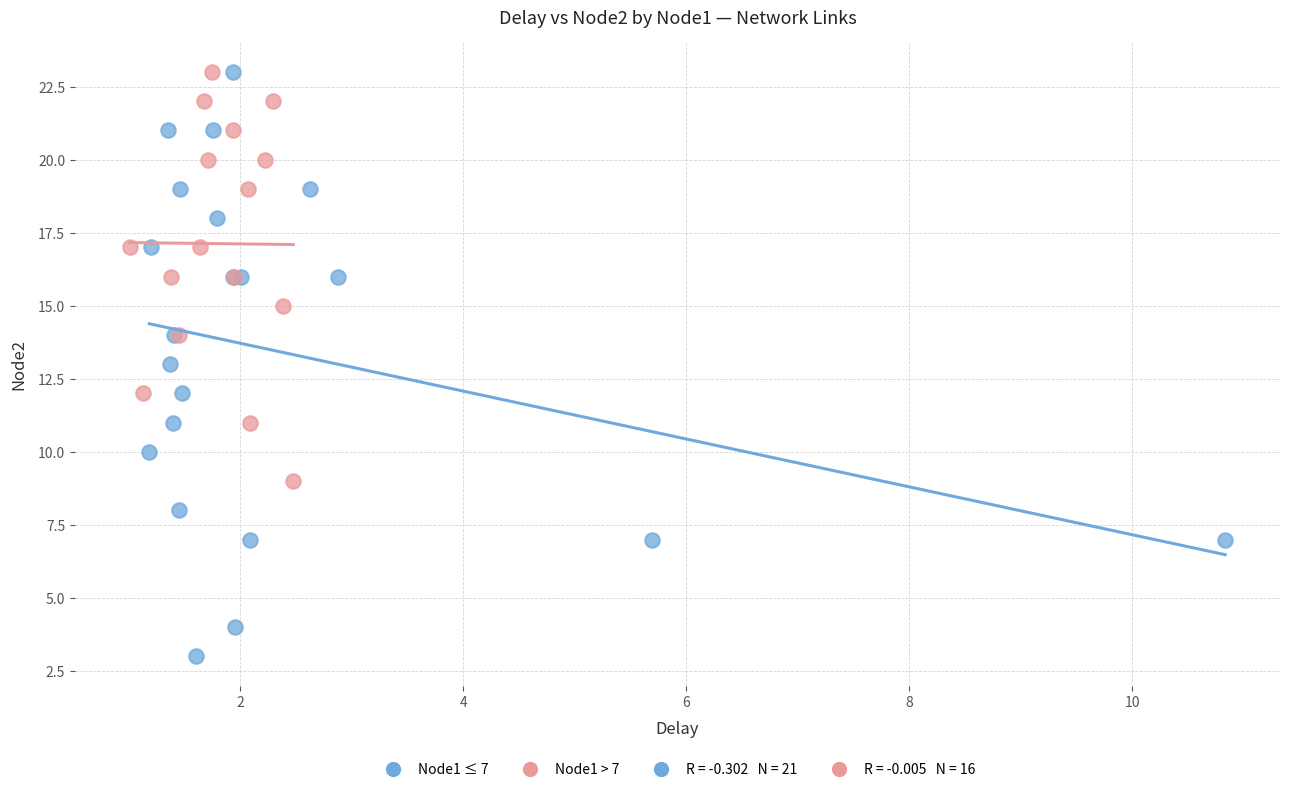

Which series reaches the minimum Y coordinate?

Node1 ≤ 7